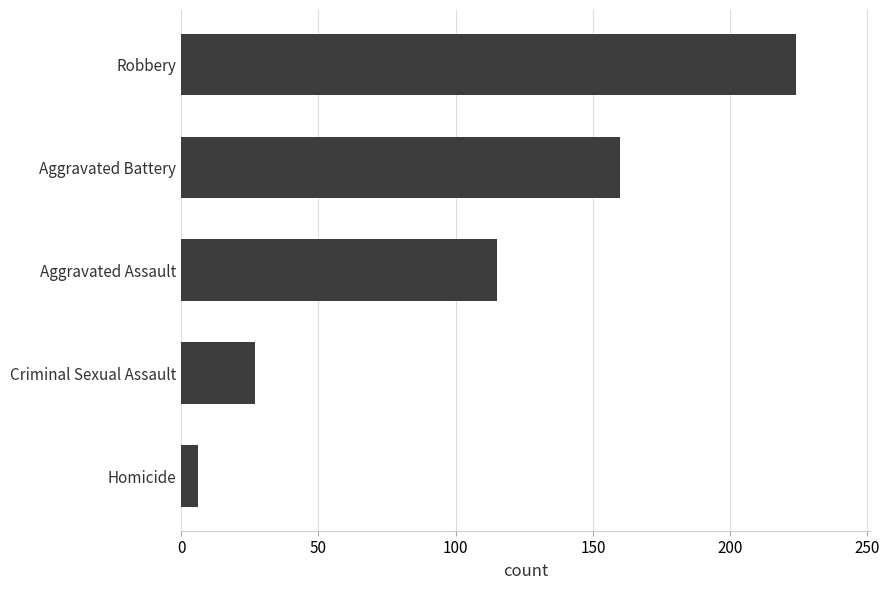

What is the ratio of the value at Robbery to the value at Criminal Sexual Assault?

8.3